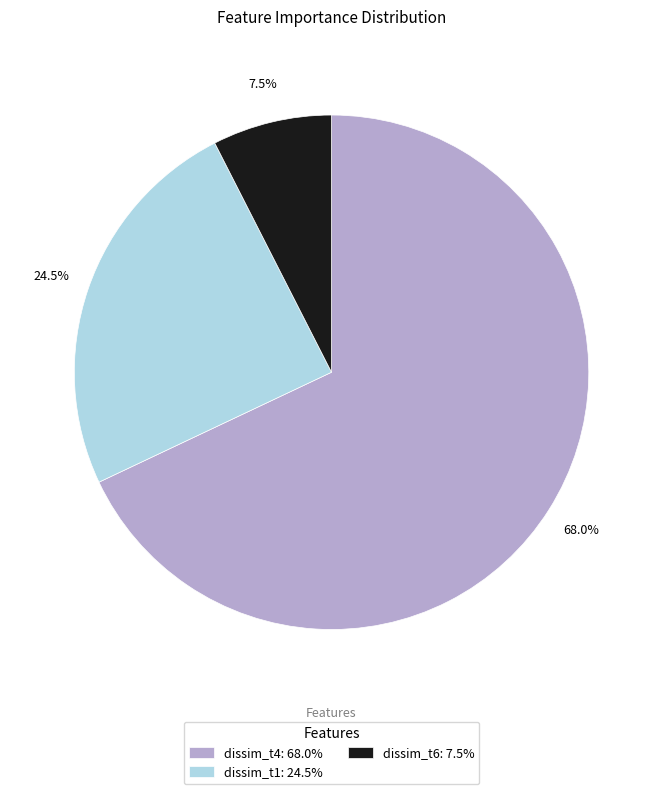

Is it true that dissim_t4 is 68% of the pie?

True